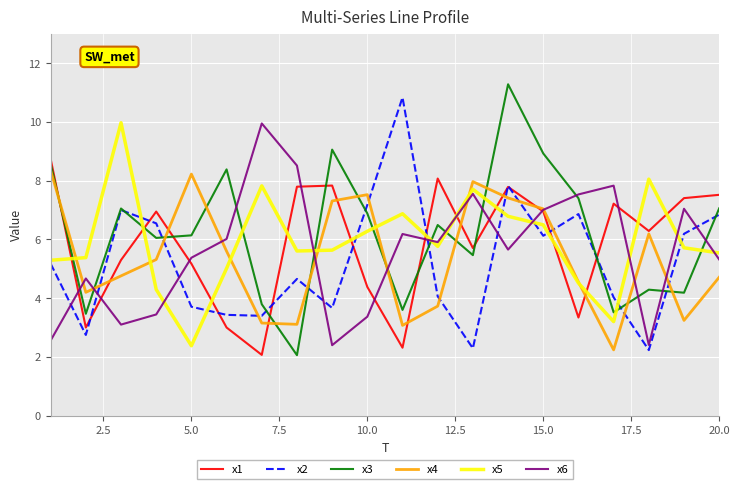

Does the chart have visible grid lines?

Yes